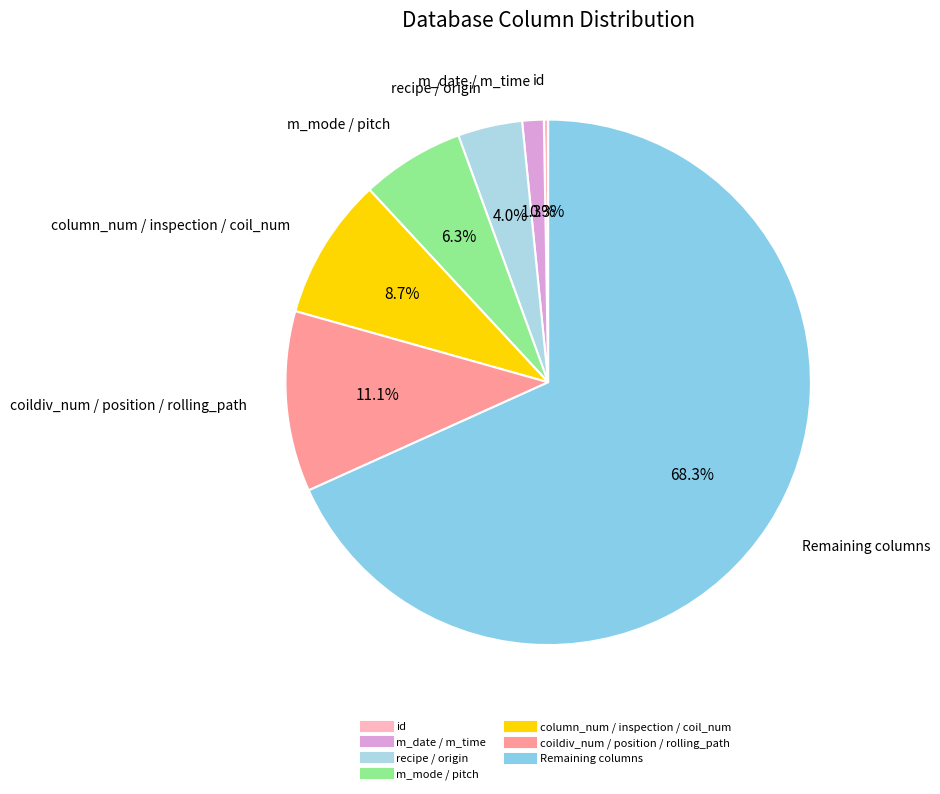

Is there any slice that represents more than half of the pie?

Yes